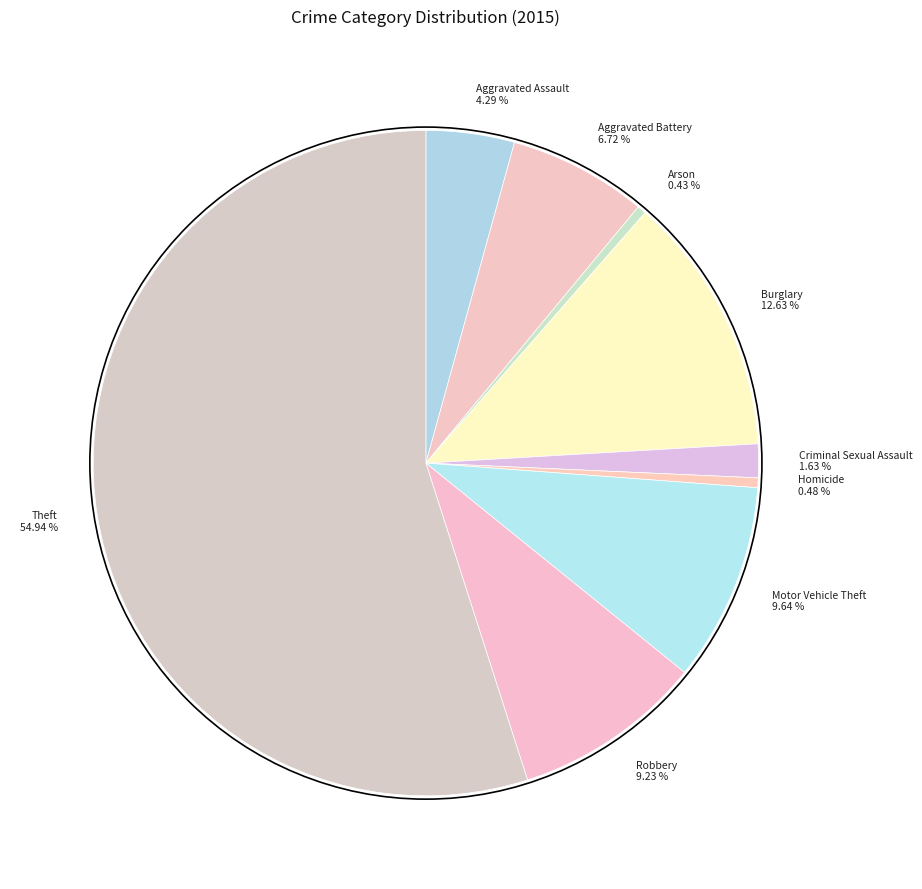

To the nearest percent, what is the average slice percentage?

11%